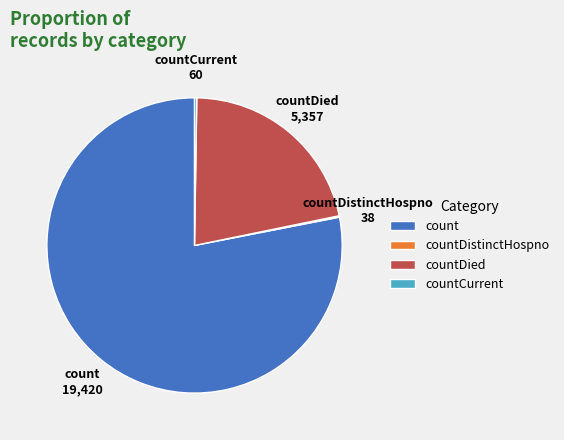

What is the largest slice in the pie chart?

count